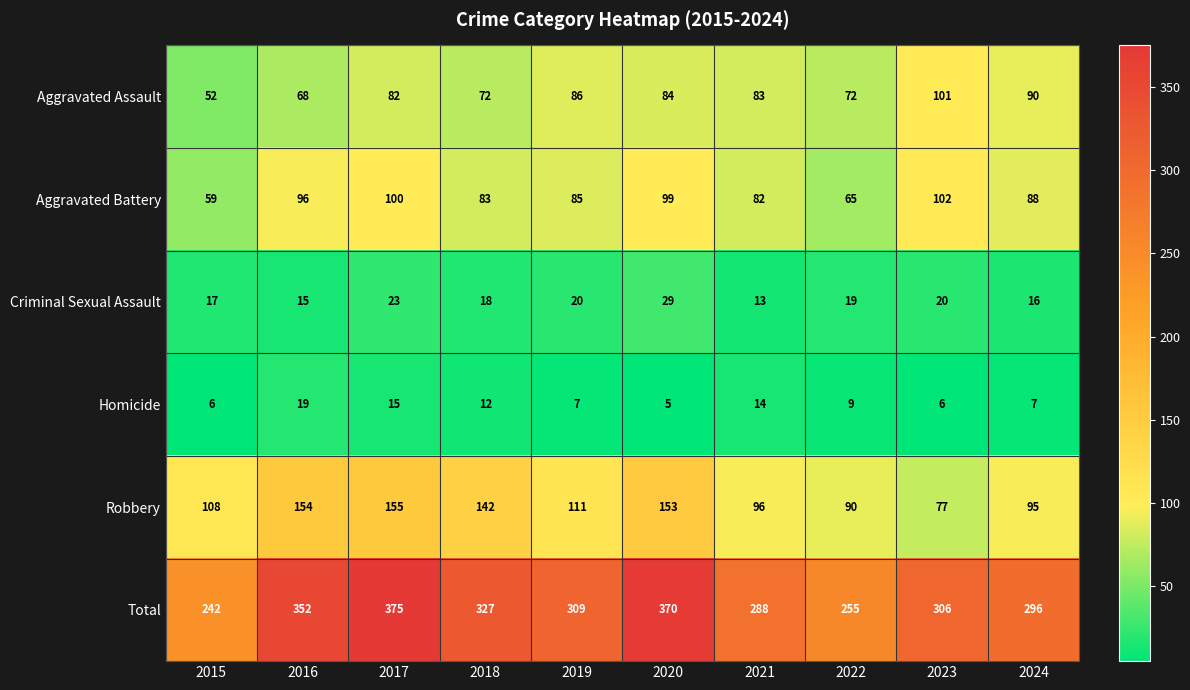

Which series changed the most between 2016 and 2018?

Total